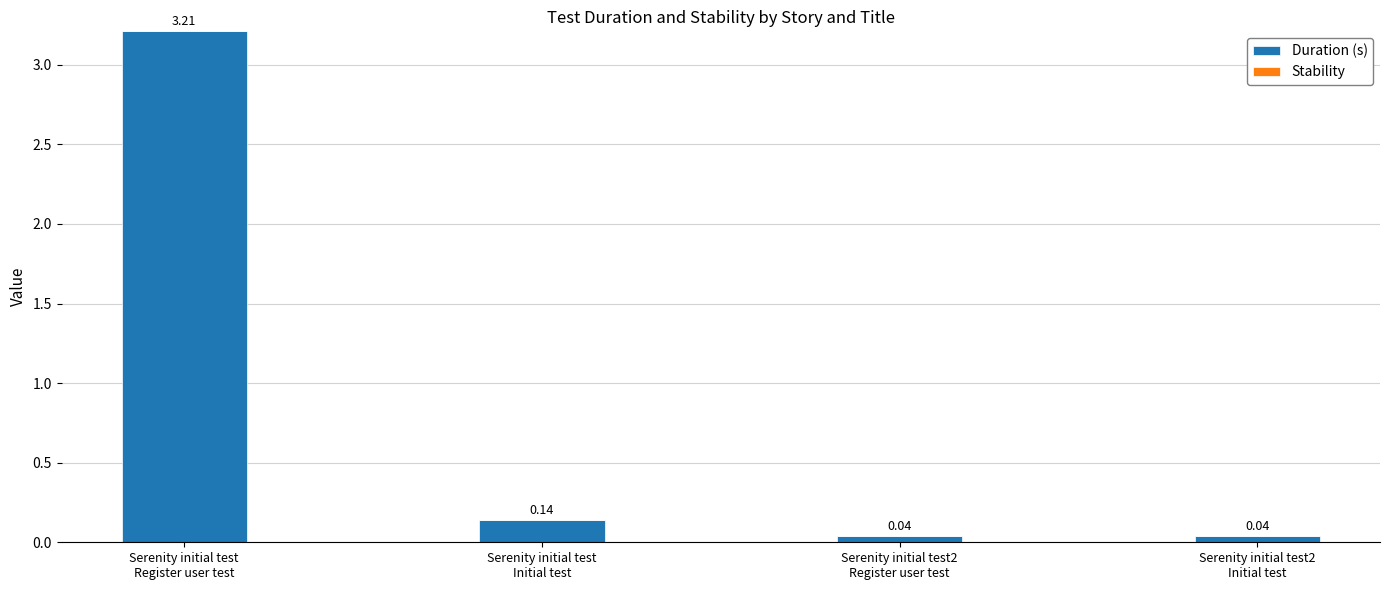

What is the difference between the maximum and minimum values?

3.2